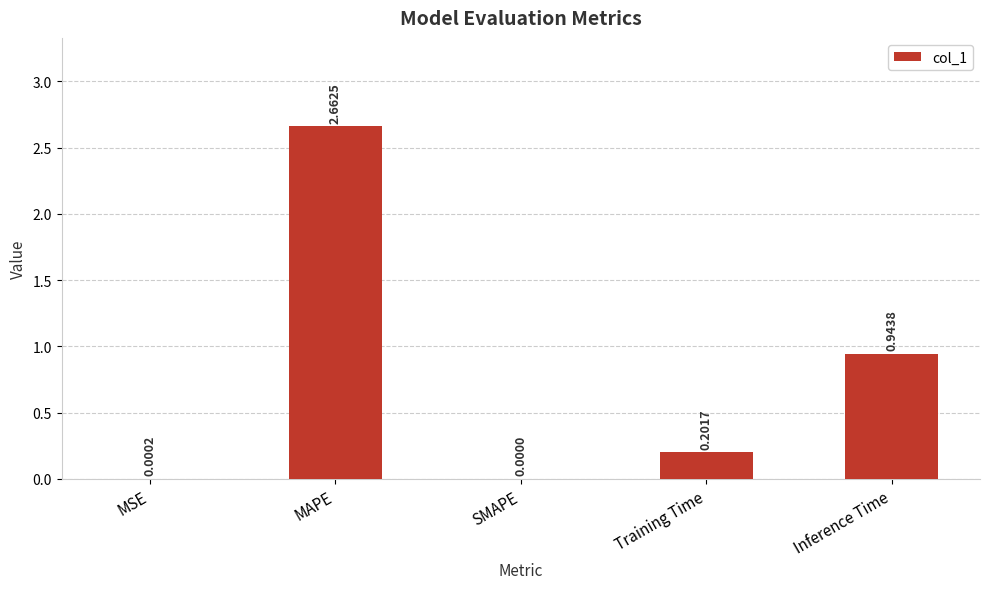

How many values exceed 0?

4